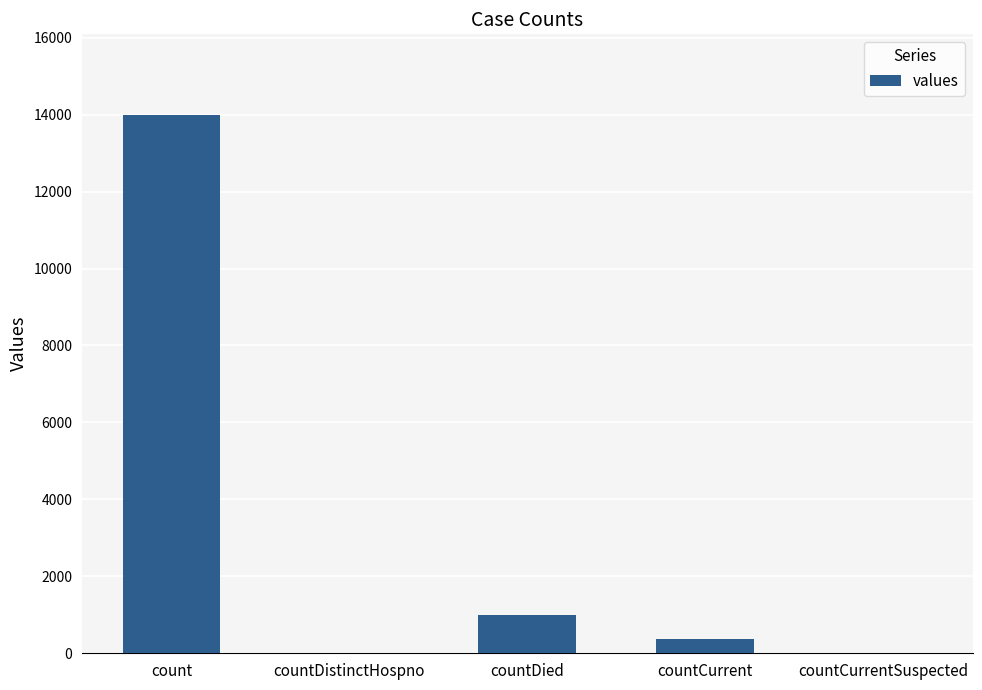

Where does the data first go above 373?

count